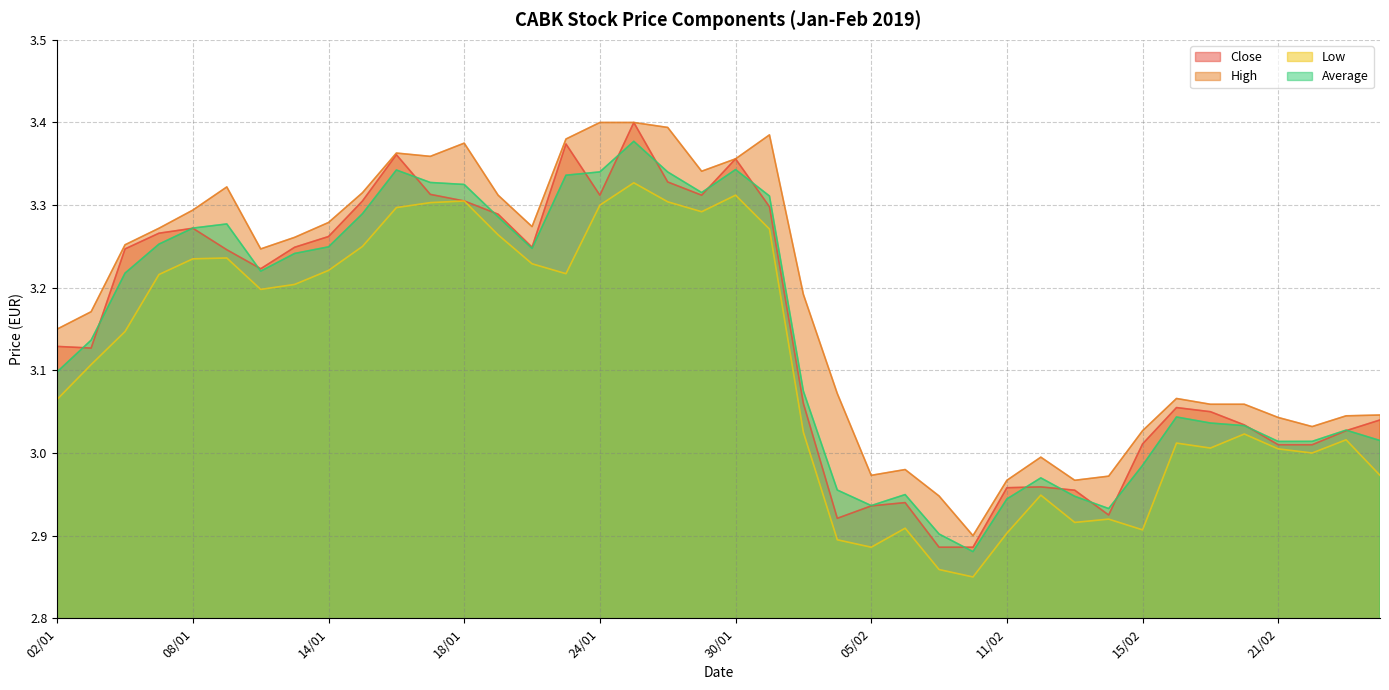

True or false: Low has more than 2 points higher than both neighbors.

True